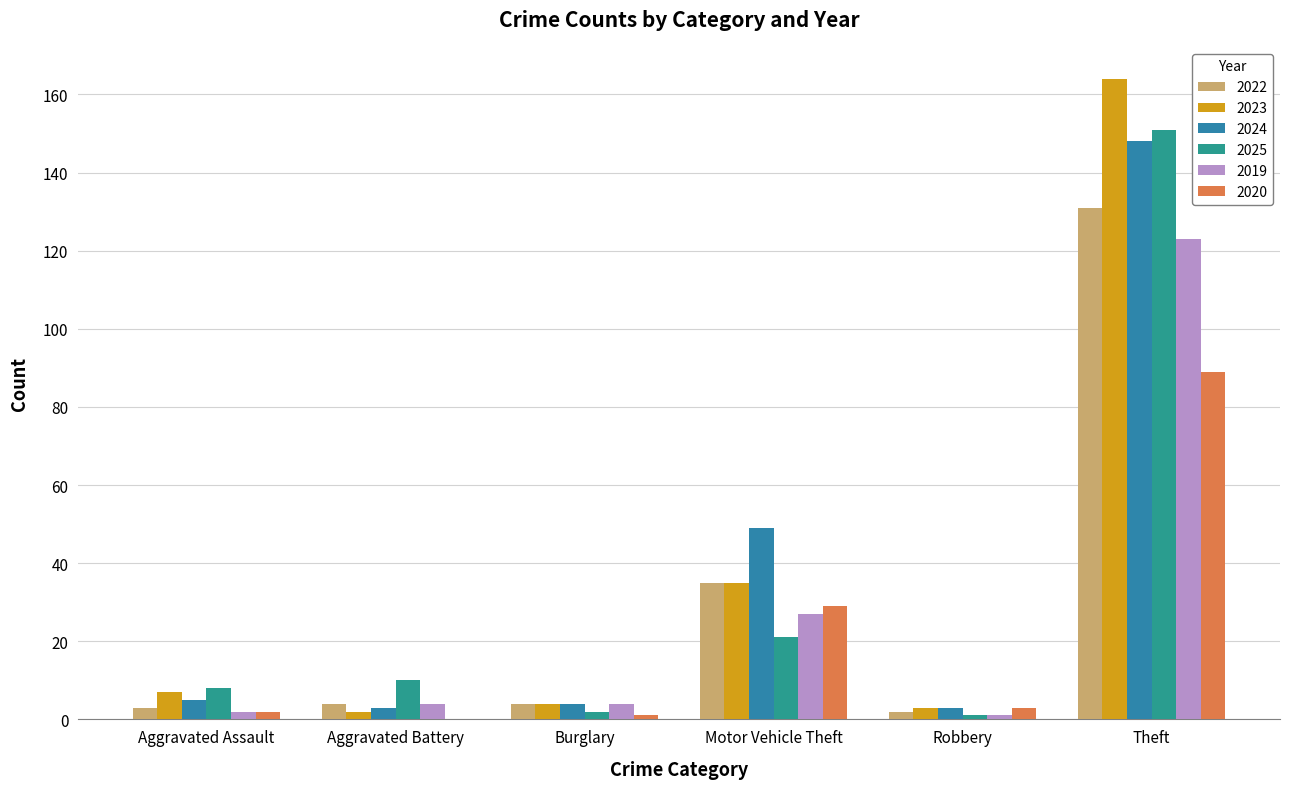

Where does the 2025 series first go above 10?

Motor Vehicle Theft